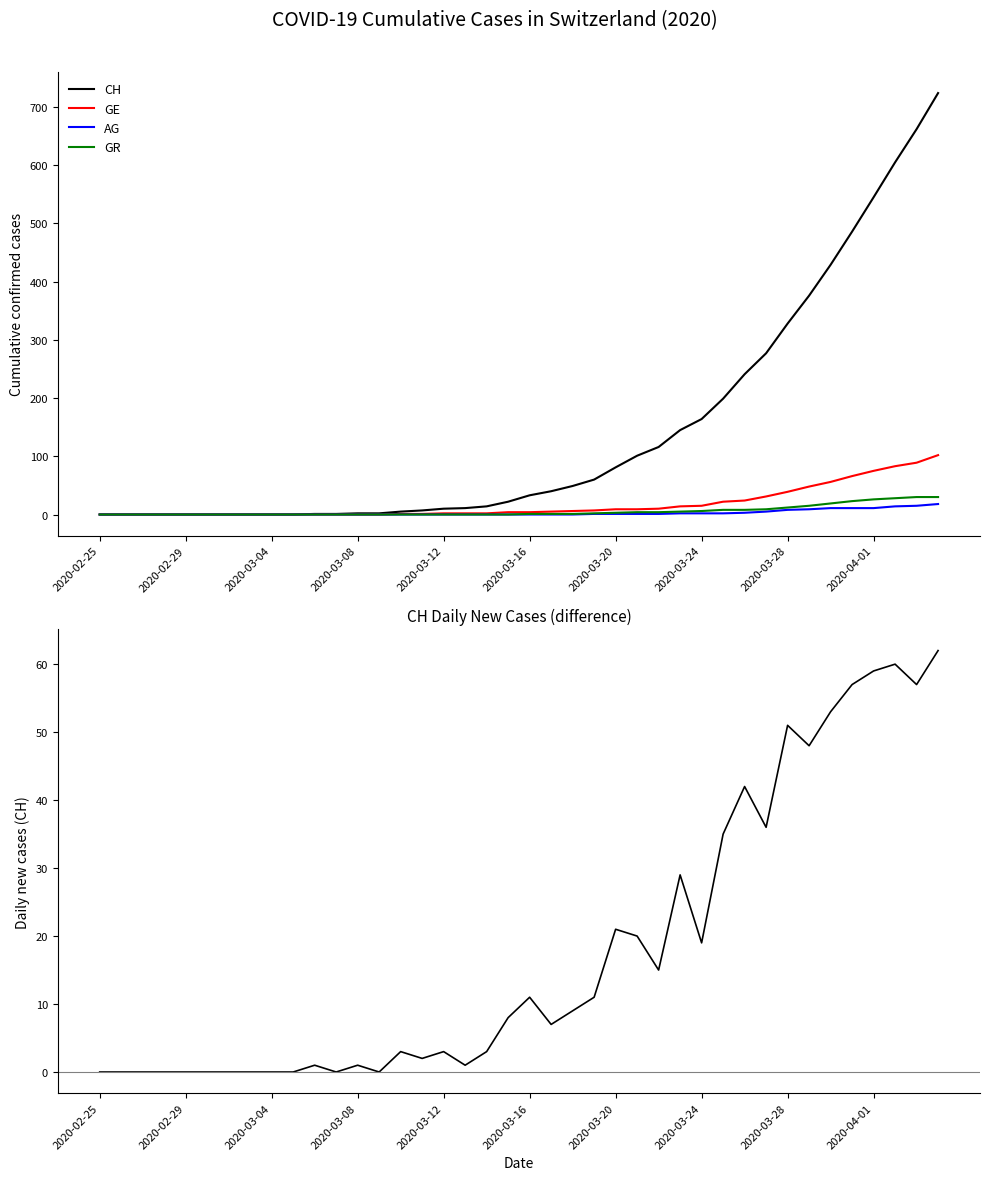

What is the highest value of the GR series?

30